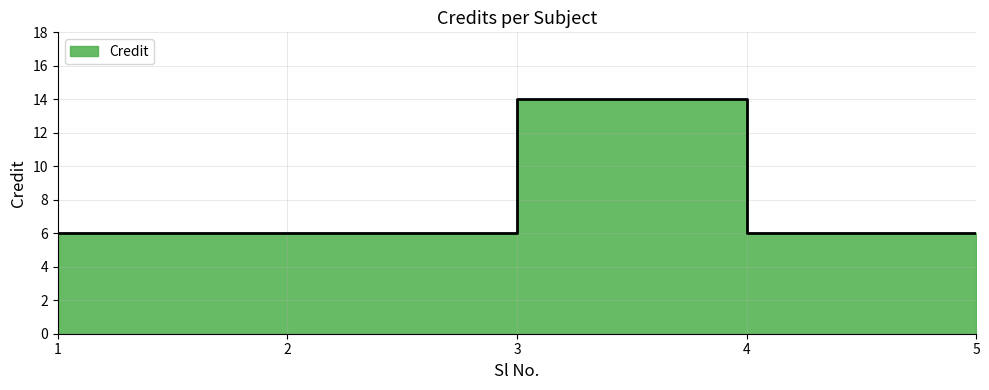

Reading left to right, what are all the values shown in this chart?

6	6	14	6	6